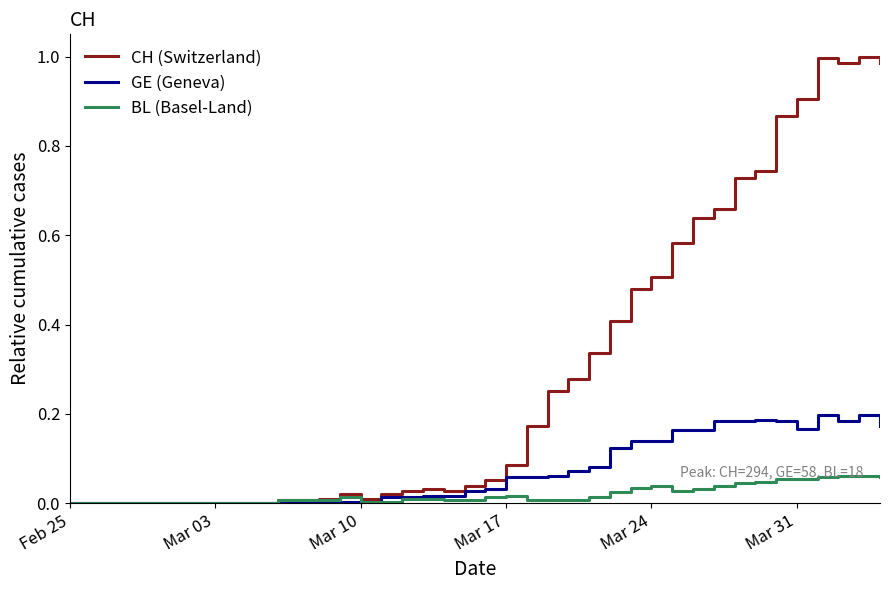

List the series in order of their peak value, lowest first.

BL (Basel-Land), GE (Geneva), CH (Switzerland)